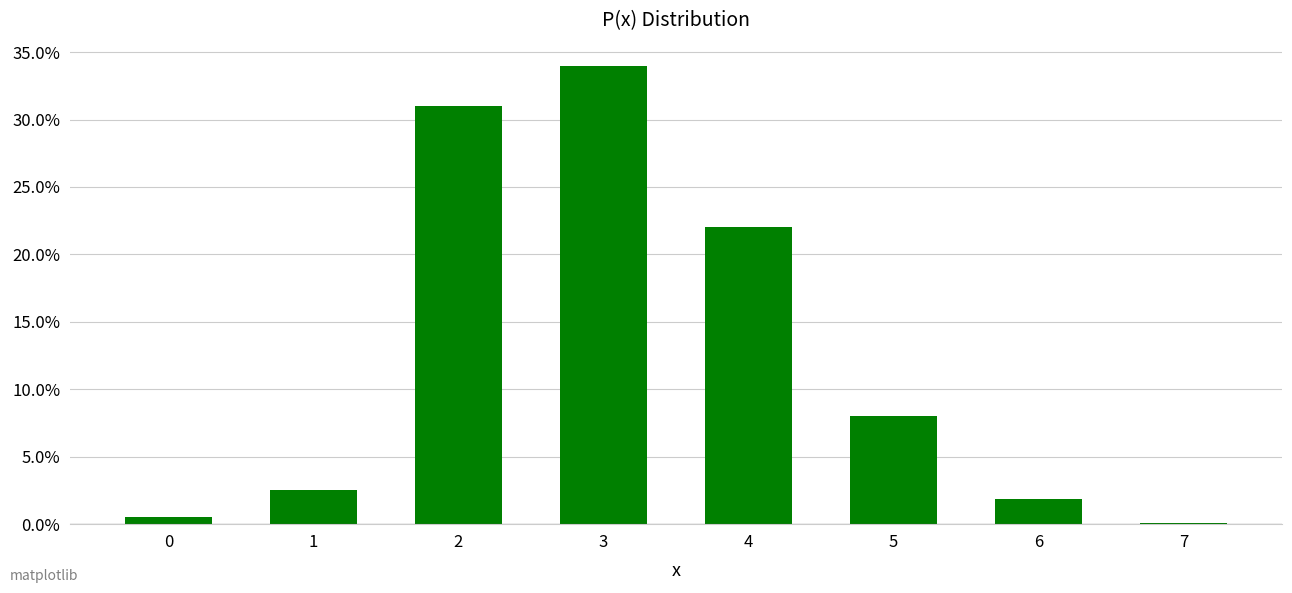

Are the bars horizontal?

No